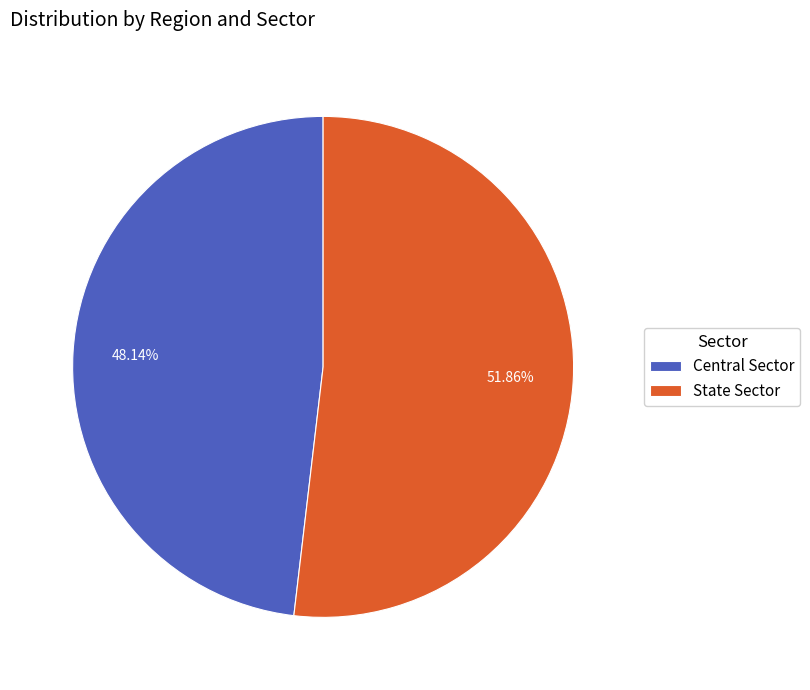

Which slice is the smallest?

Central Sector